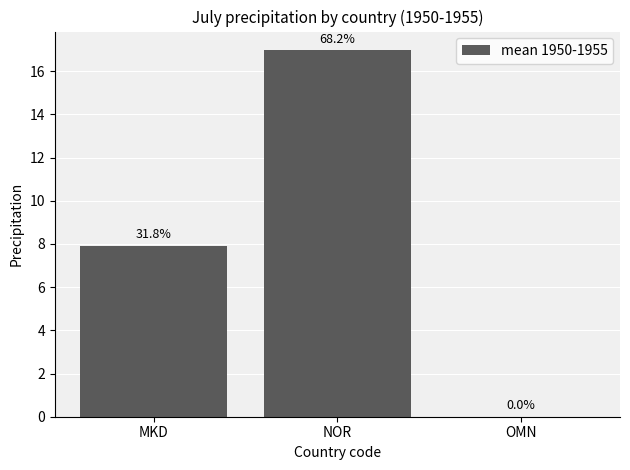

Read the value at NOR.

17.0